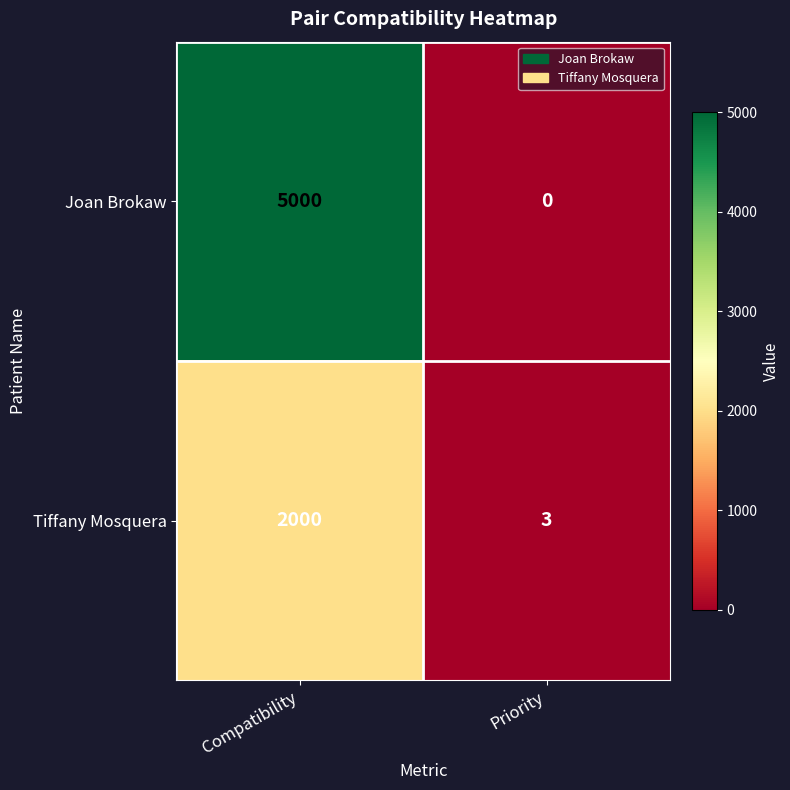

Reading left to right, list all the values displayed in this chart.

Joan Brokaw: Compatibility=5000	Priority=0
Tiffany Mosquera: Compatibility=2000	Priority=3